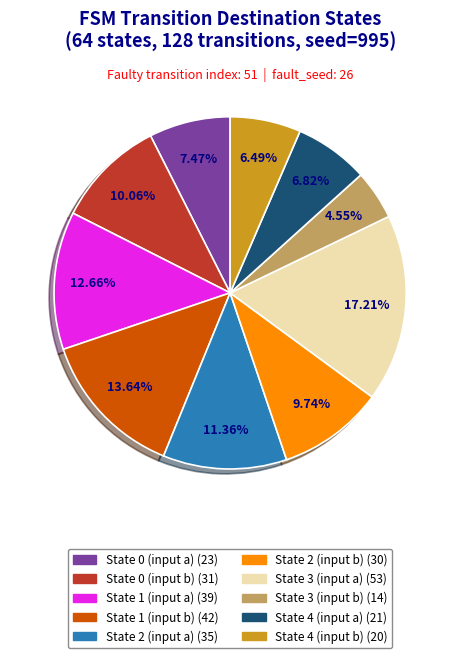

Is it true that State 0 (input a) is 7% of the pie?

True